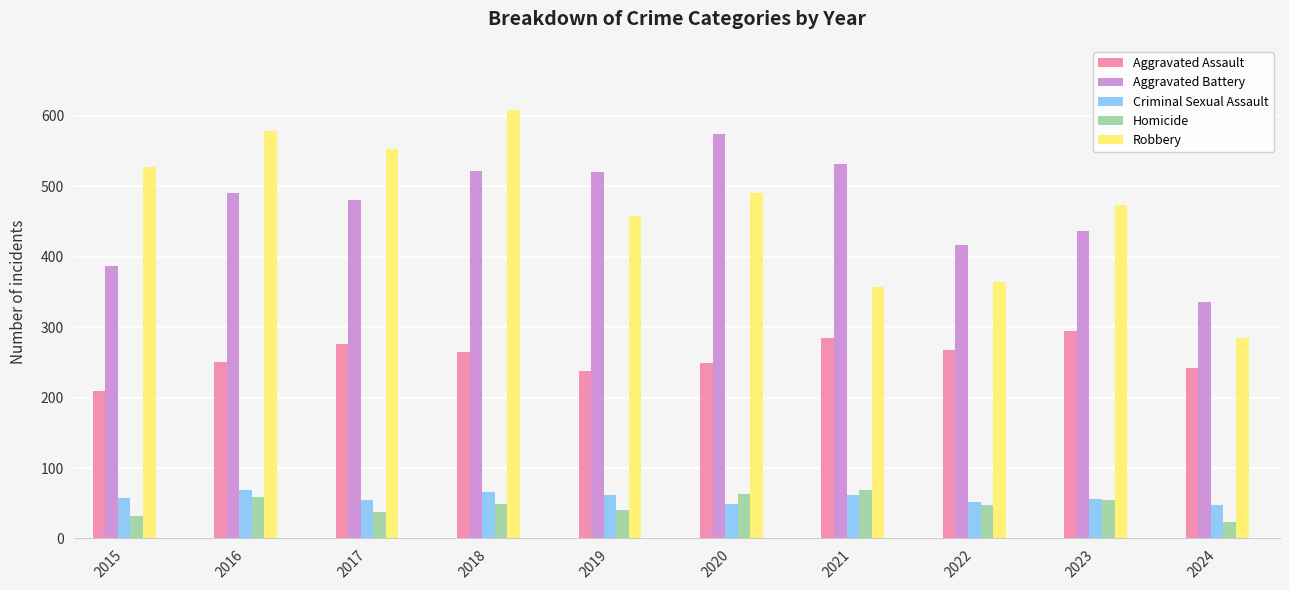

The Homicide series shows 36 at 2016. True or false?

False